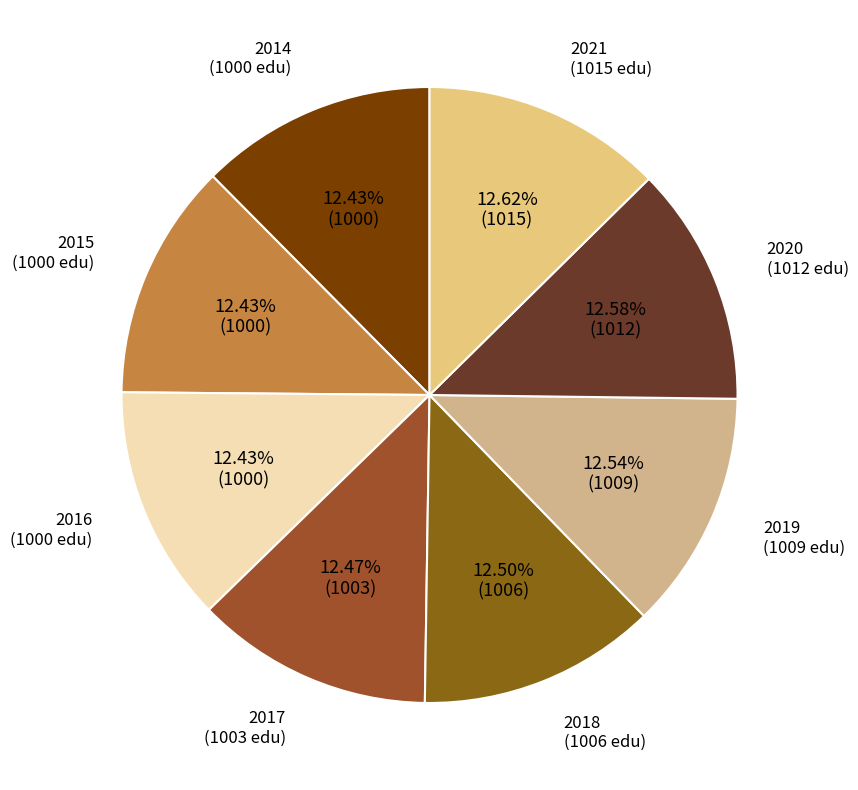

Is it true that 2021 is 13% of the pie?

True